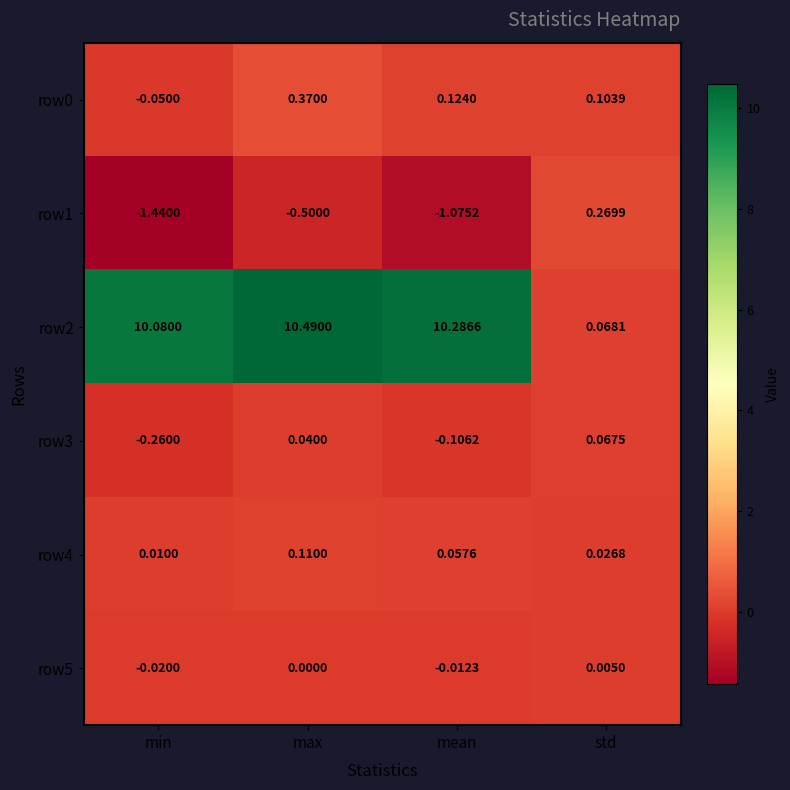

List the labels in order of row2 value, smallest first.

std, min, mean, max